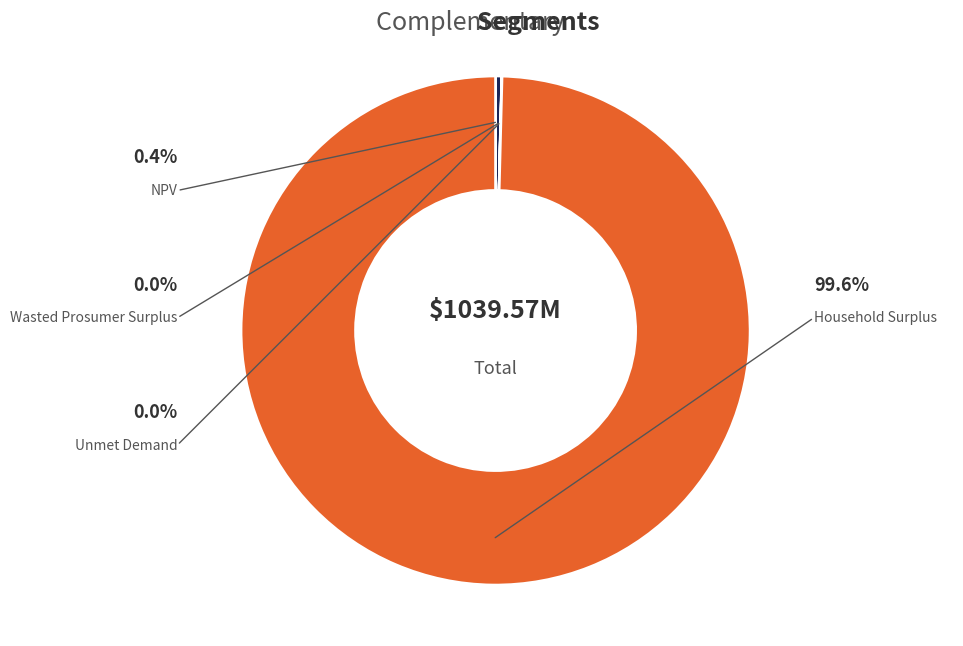

The NPV slice represents 0% of the pie. True or false?

True